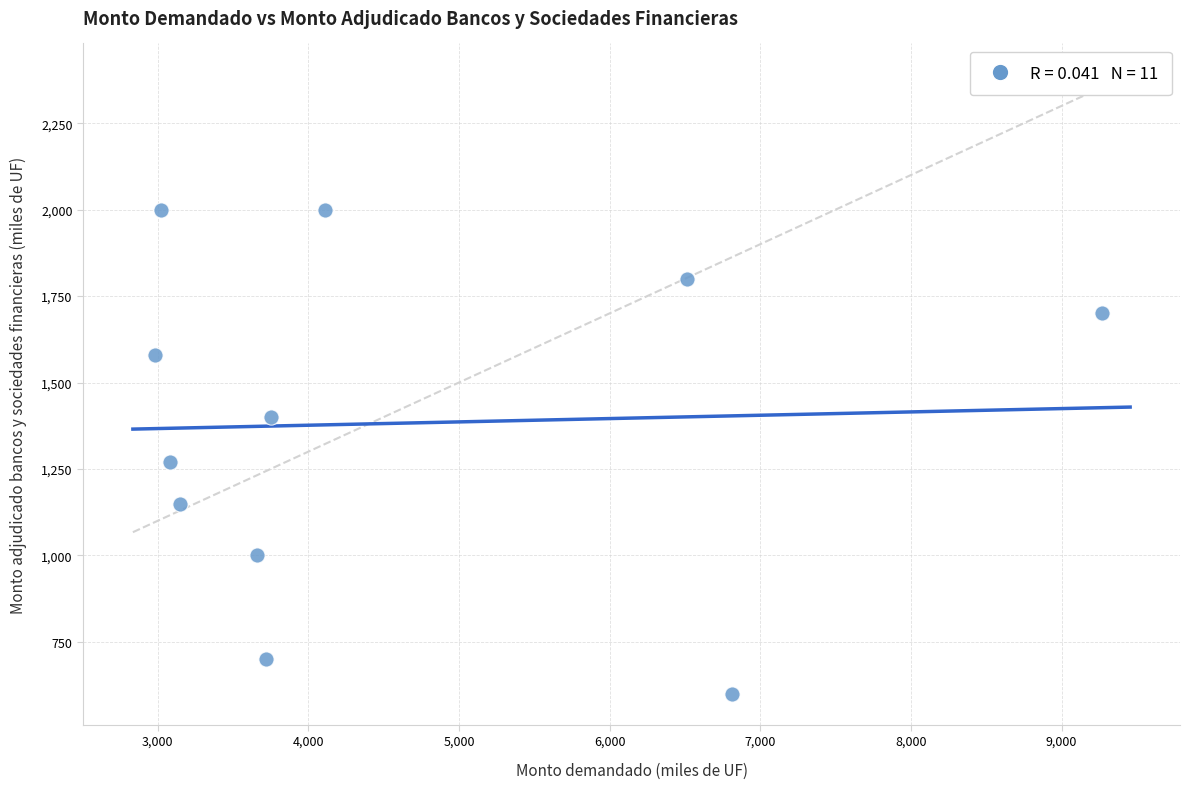

What Y value in the scatter plot is closest to 1300?

1270